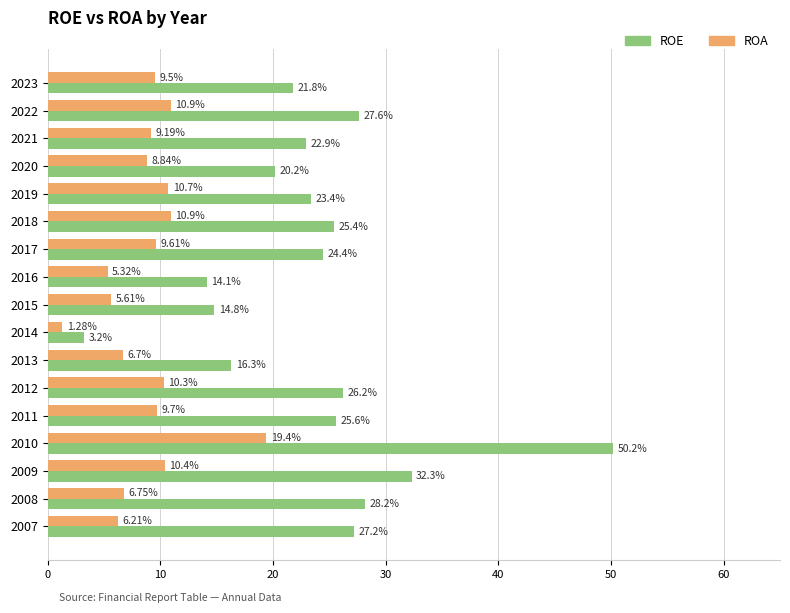

Rank the series by their average value, from highest to lowest.

ROE, ROA